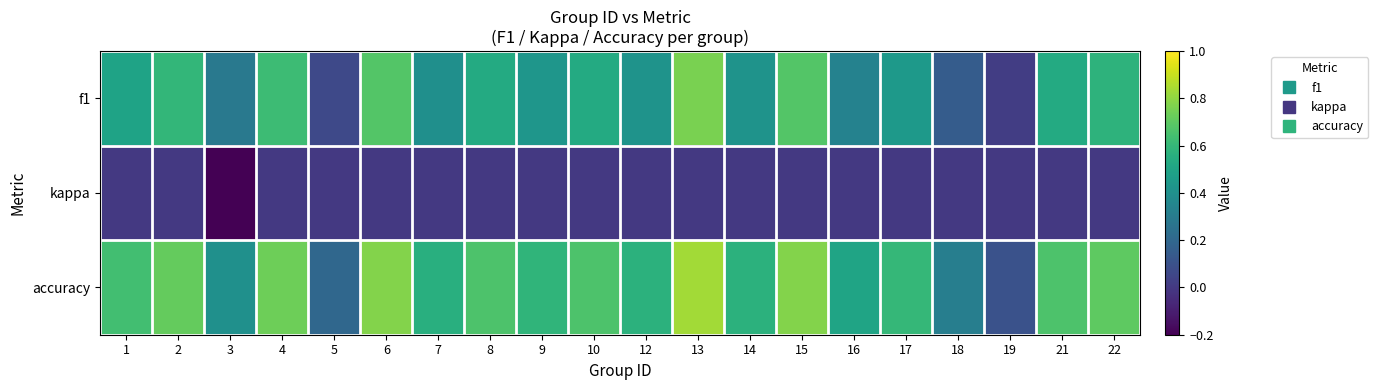

What is the smallest value displayed?

-0.2